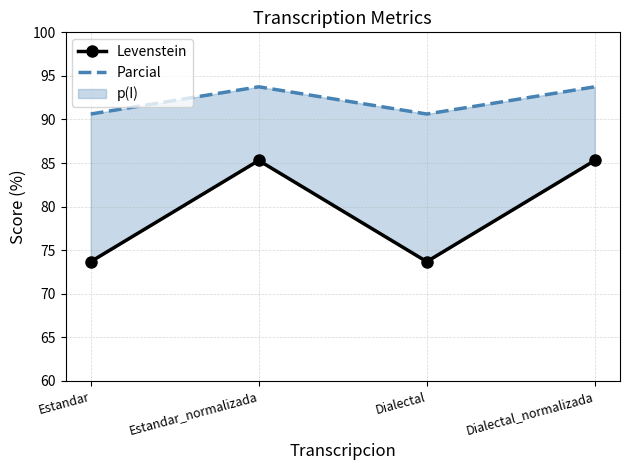

What is the label of the 2nd point from the right?

Dialectal